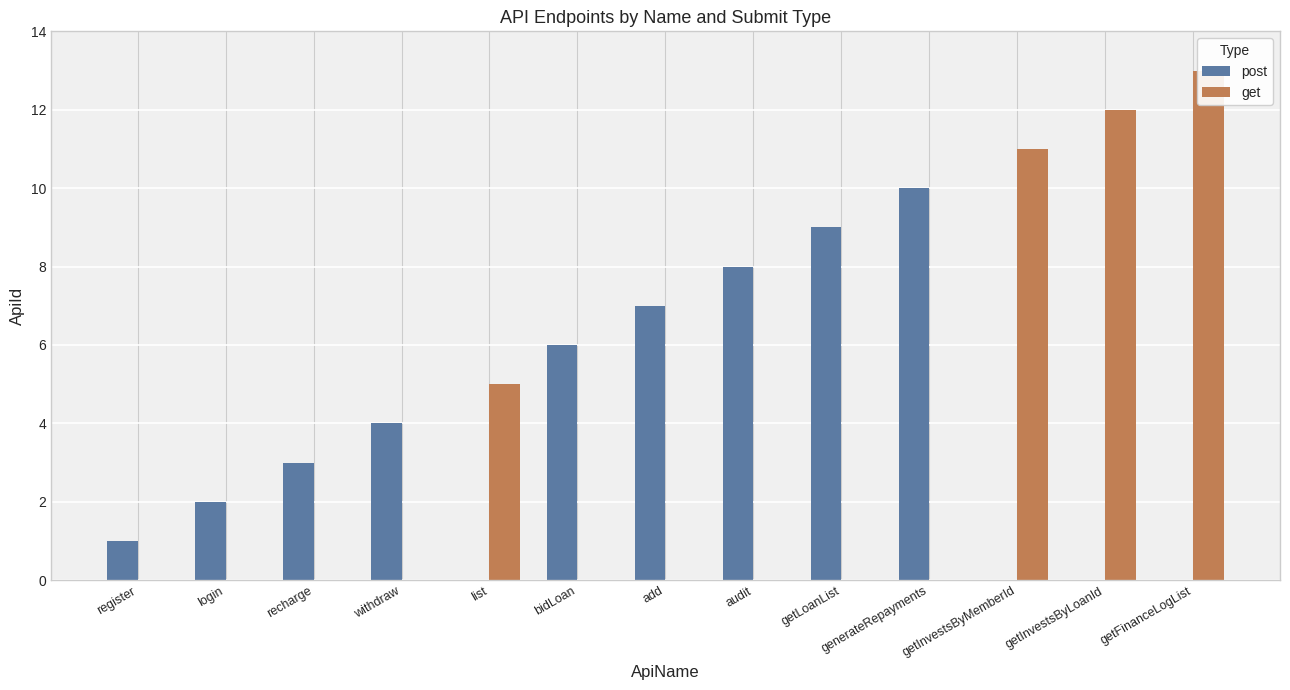

What position from the right is withdraw?

10